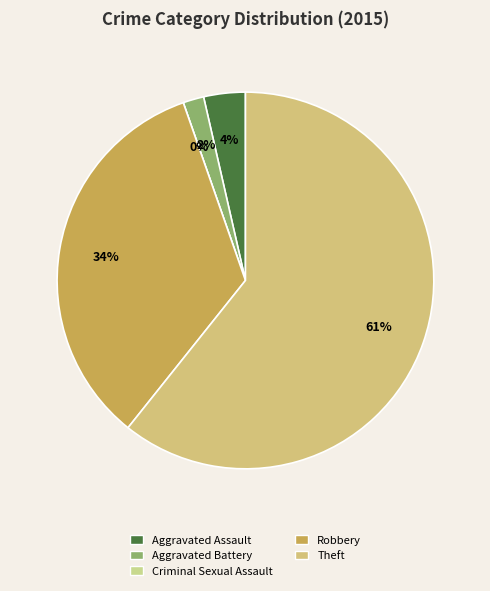

Between Aggravated Assault and Theft, which is larger?

Theft